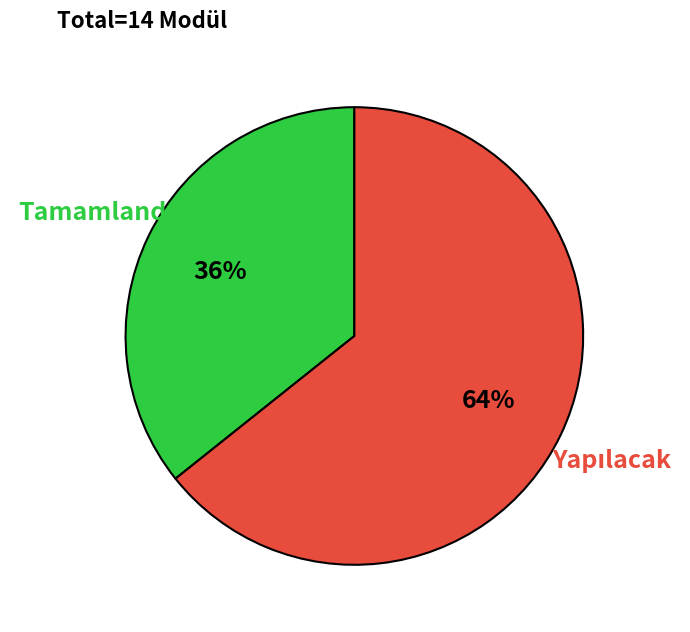

To the nearest percent, what is the average slice percentage?

50%